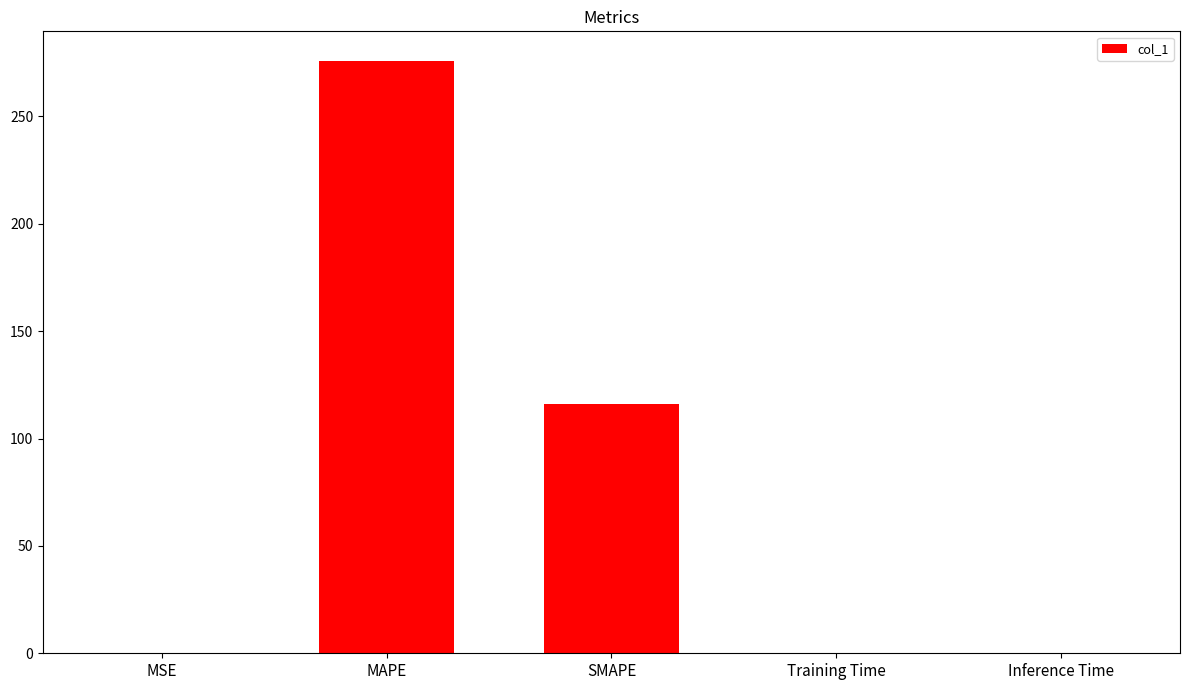

What is the difference between the values at Training Time and MAPE?

275.8